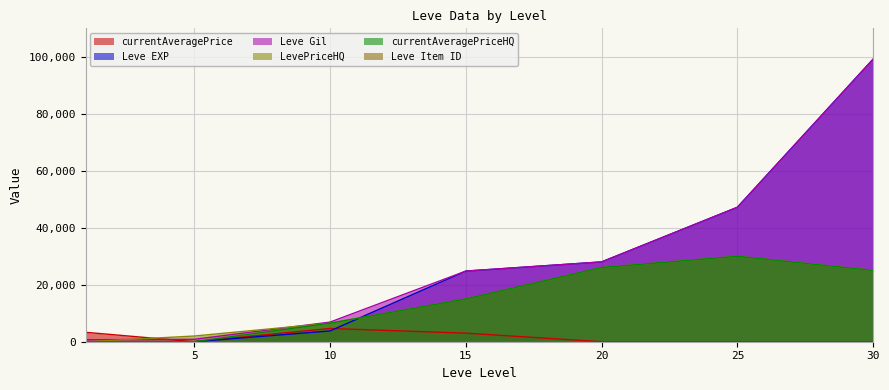

What is the difference between the Leve EXP values at 25 and 10?

43420